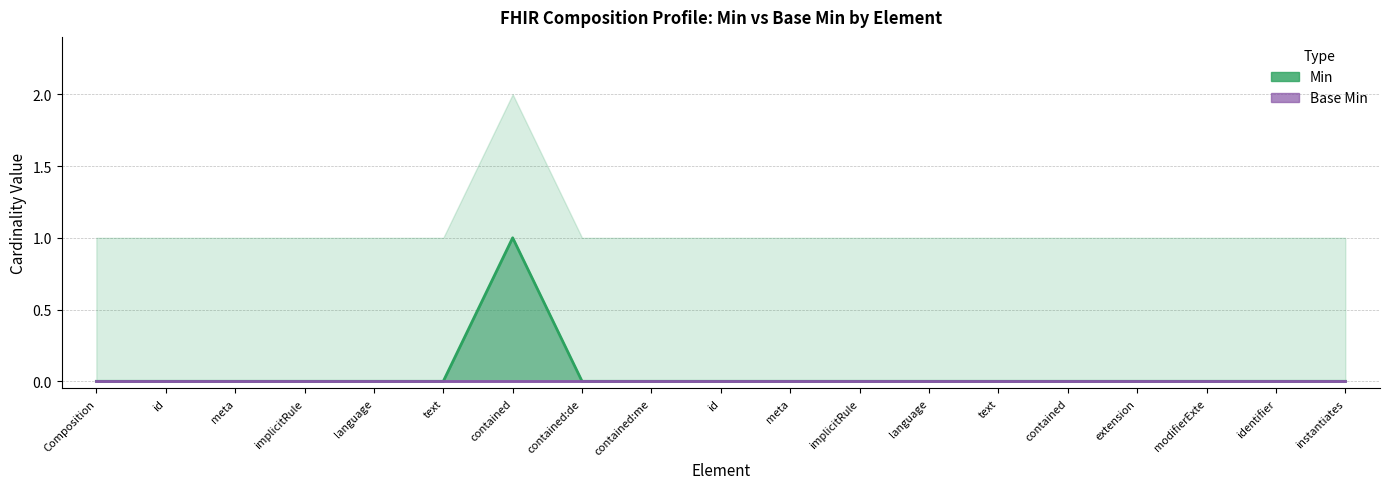

Rank the categories by value from lowest to highest.

Composition, id, meta, implicitRule, language, text, contained:de, contained:me, id, meta, implicitRule, language, text, contained, extension, modifierExte, identifier, instantiates, contained